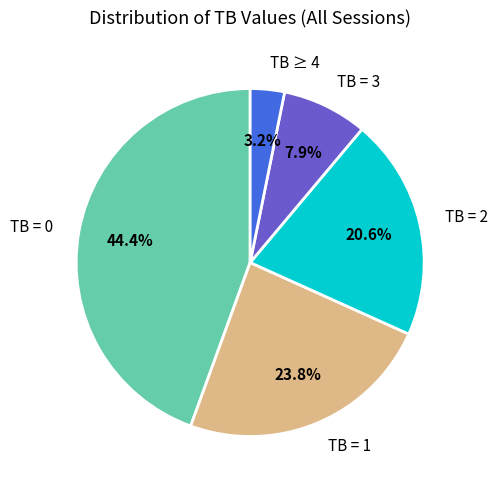

Is there a majority slice in this chart?

No